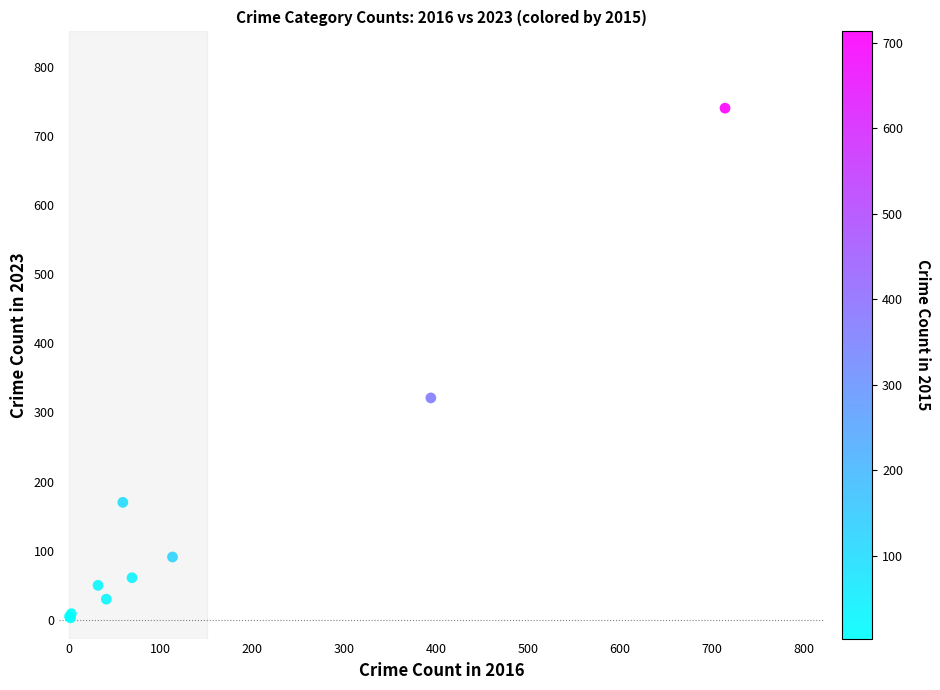

What Y value in the scatter plot is closest to 371?

321